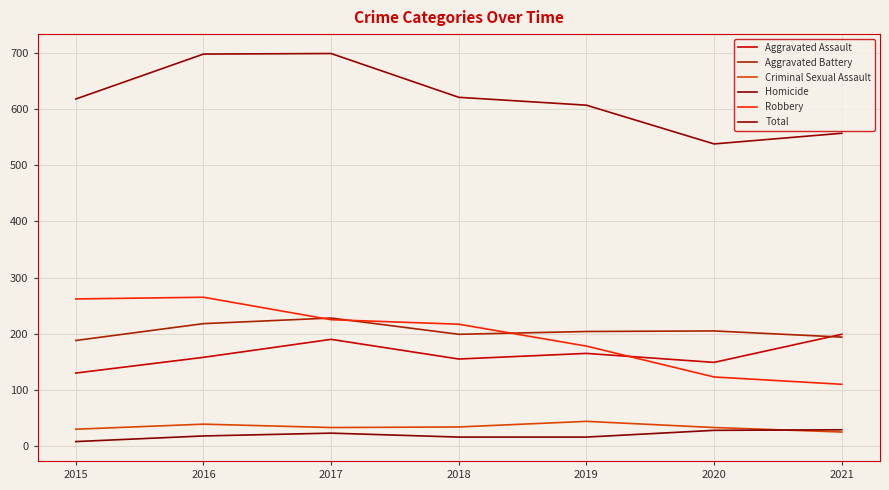

Which series has the widest spread of values?

Total